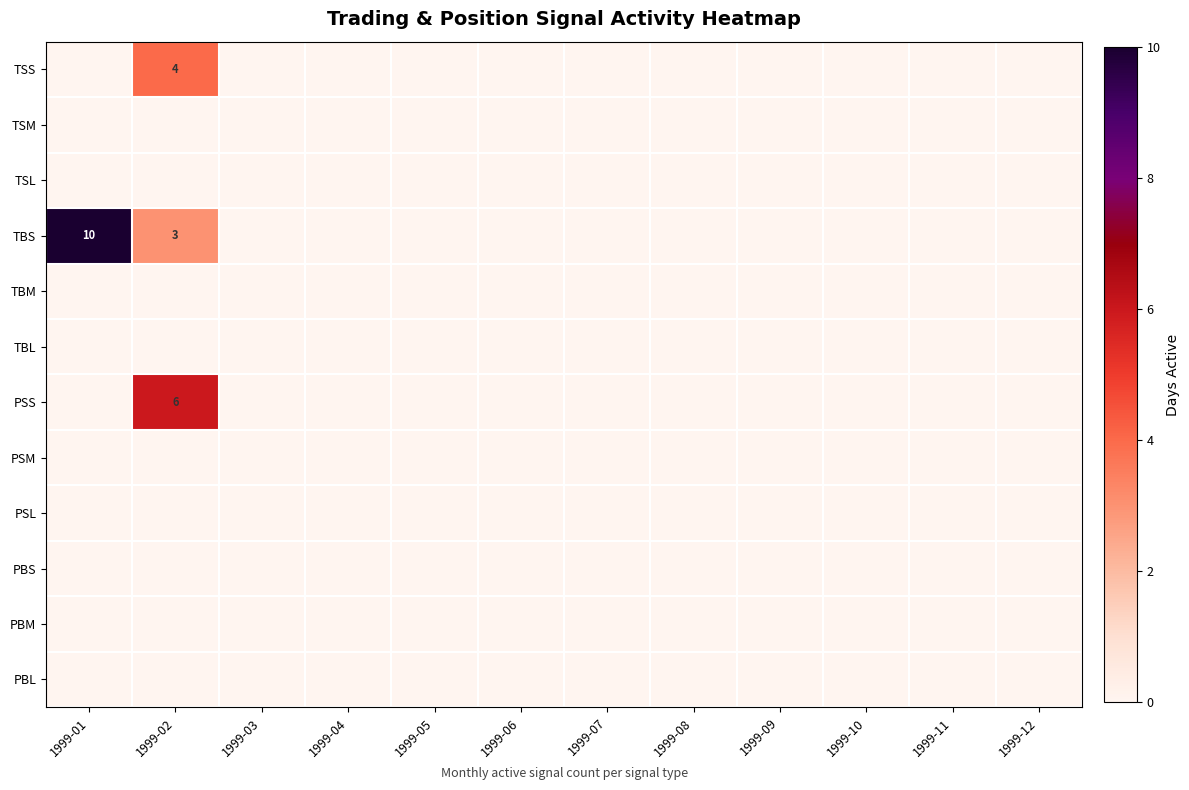

Which series has the largest total across all categories?

TBS